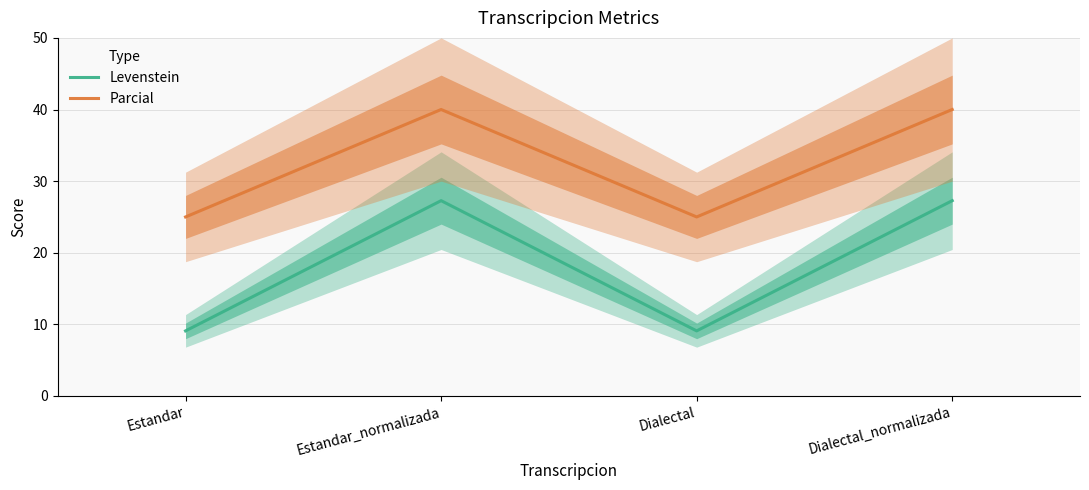

True or false: Parcial and Levenstein cross at least once.

False